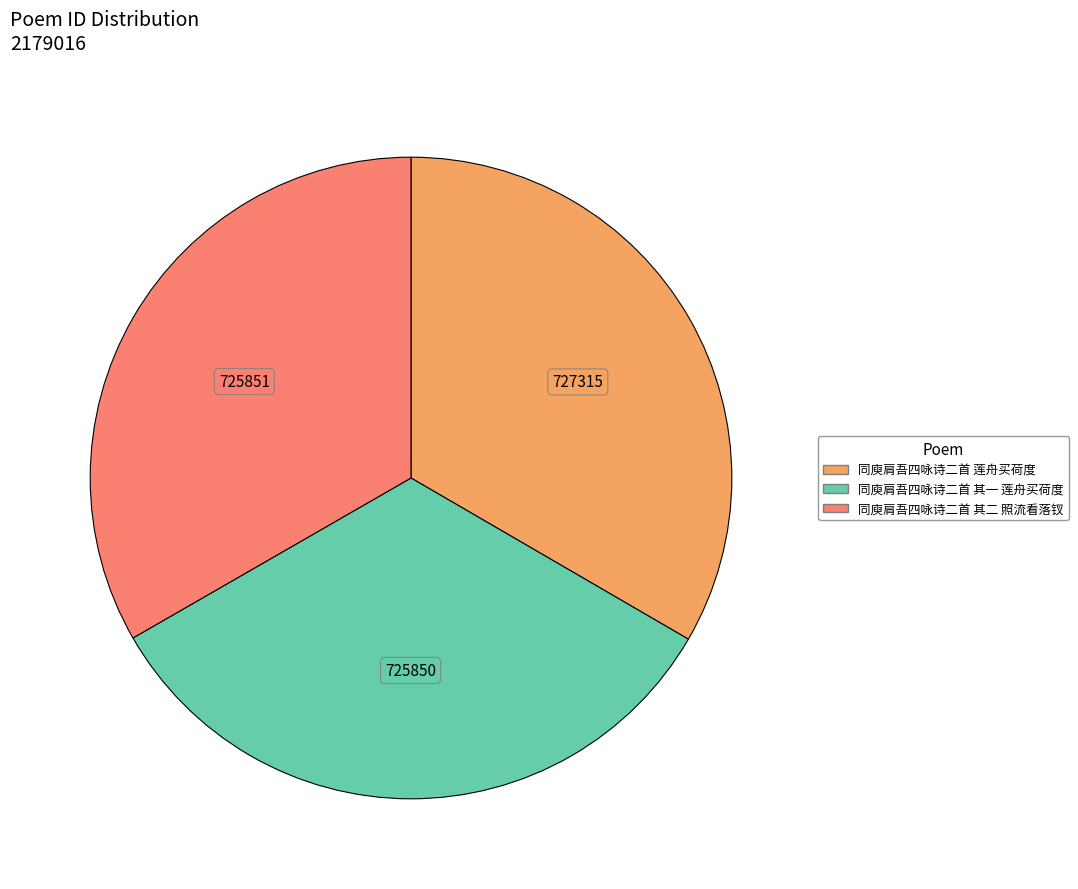

What is the ratio of the value at 同庾肩吾四咏诗二首 莲舟买荷度 to the value at 同庾肩吾四咏诗二首 其二 照流看落钗?

1.0